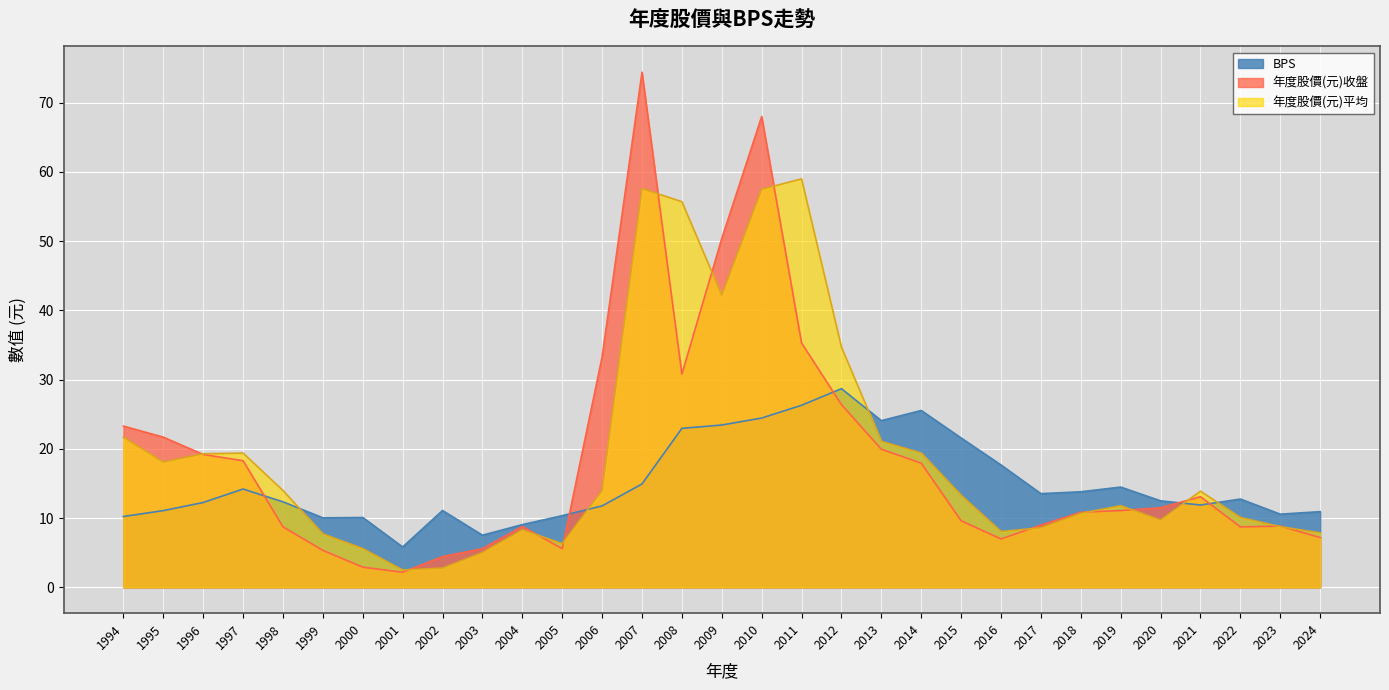

Where do BPS and 年度股價(元)平均 first cross each other?

1998 and 1999